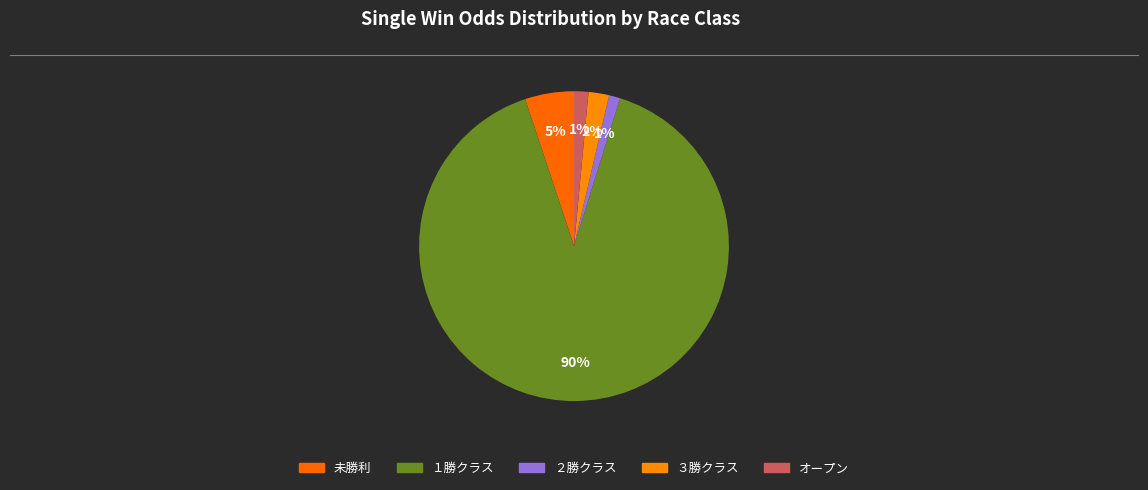

How many slices are in this pie chart?

5